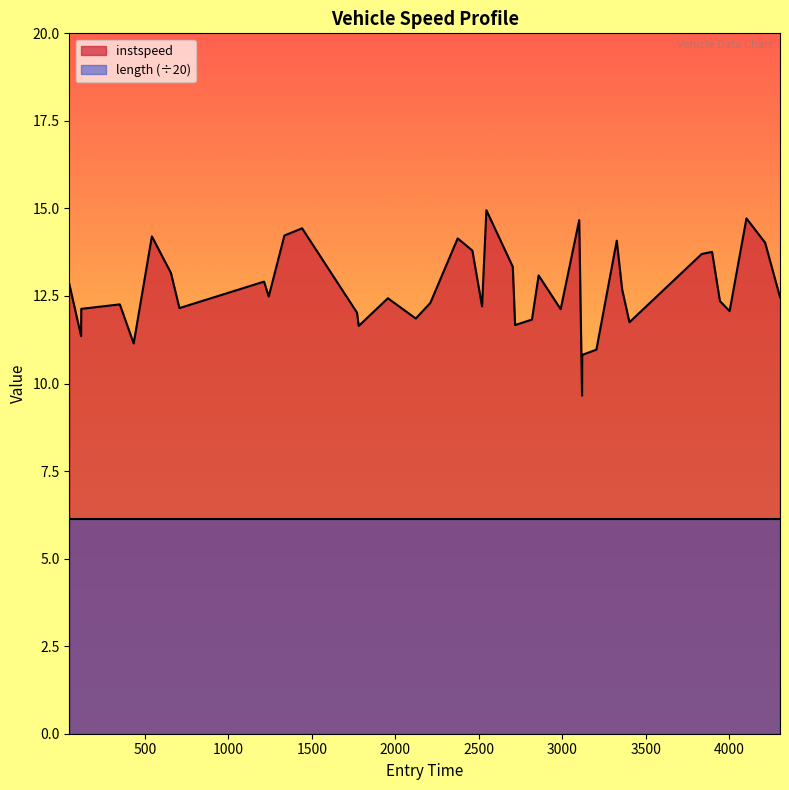

True or false: there are more than 2 points higher than both neighbors.

True